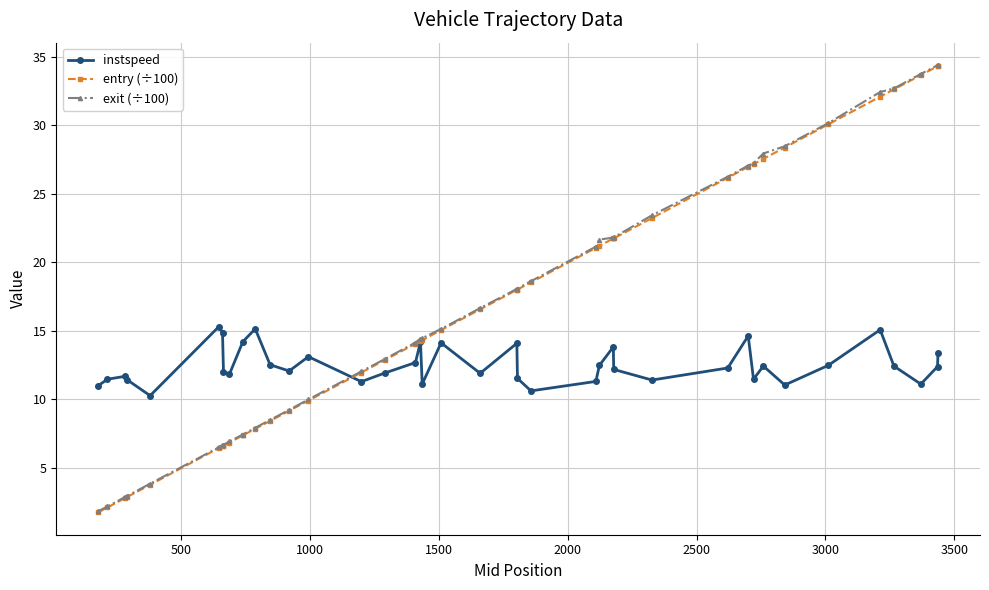

What is the value of the exit (÷100) point at the 14th from the left?

10.0